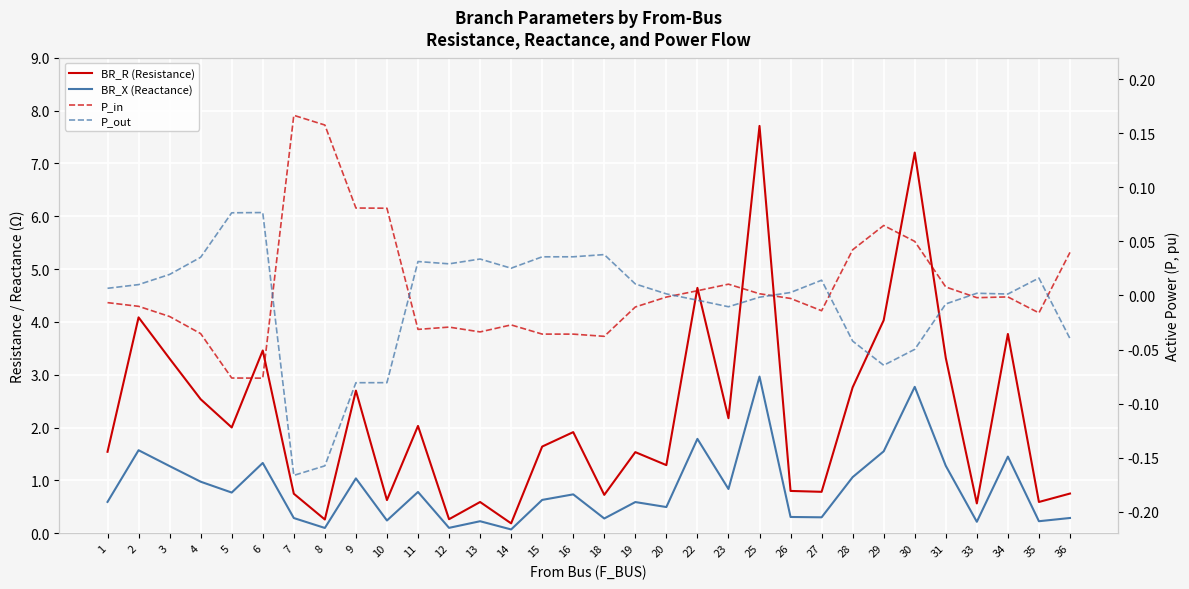

True or false: BR_R (Resistance) and BR_X (Reactance) cross at least once.

False